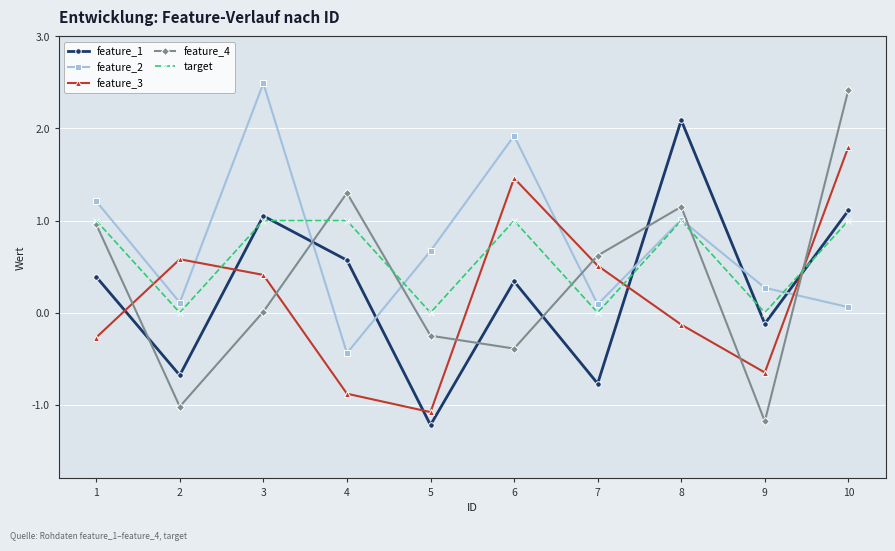

What is the minimum value for feature_3?

-1.1